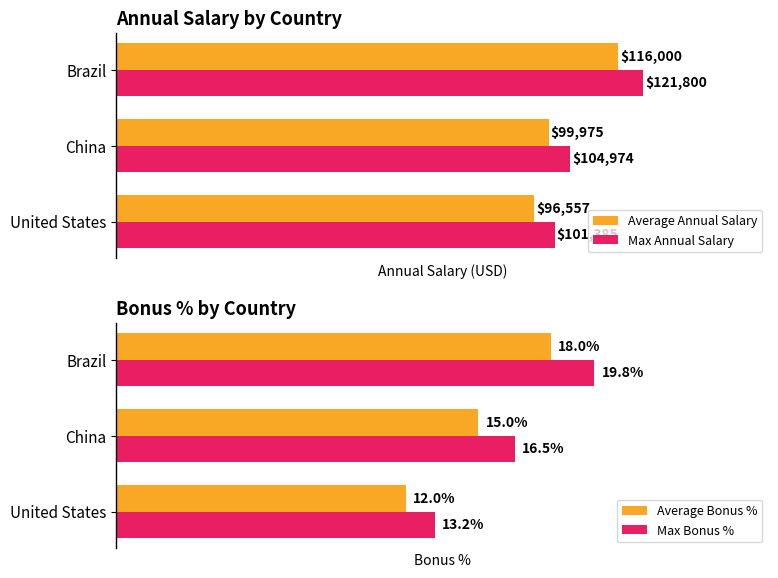

At which label is Max Annual Salary closest to 111592?

China